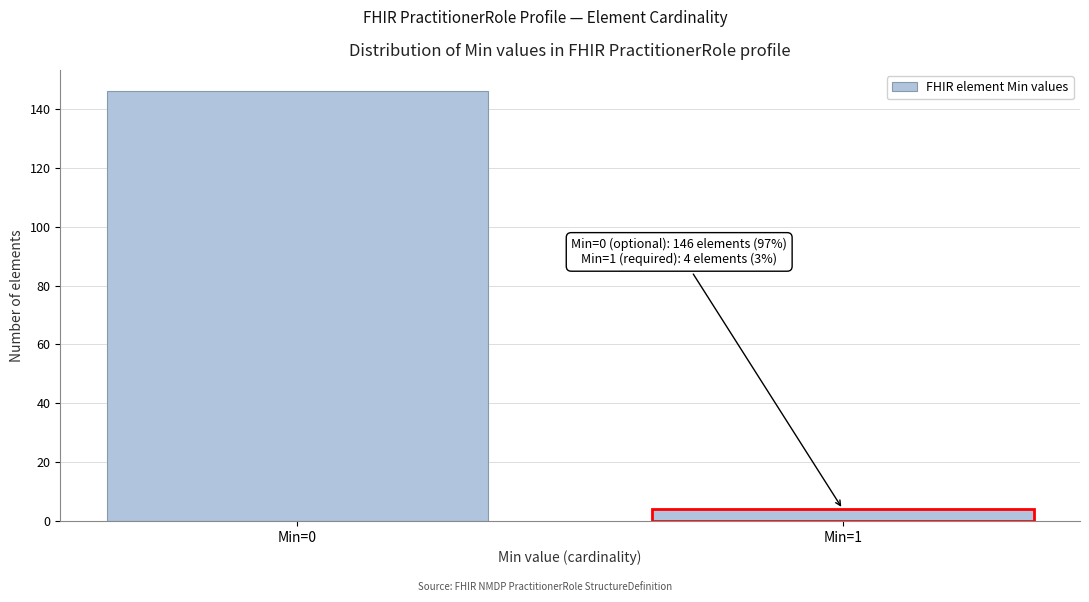

Reading right to left, transcribe all the data shown in this chart.

Min=1=4	Min=0=146